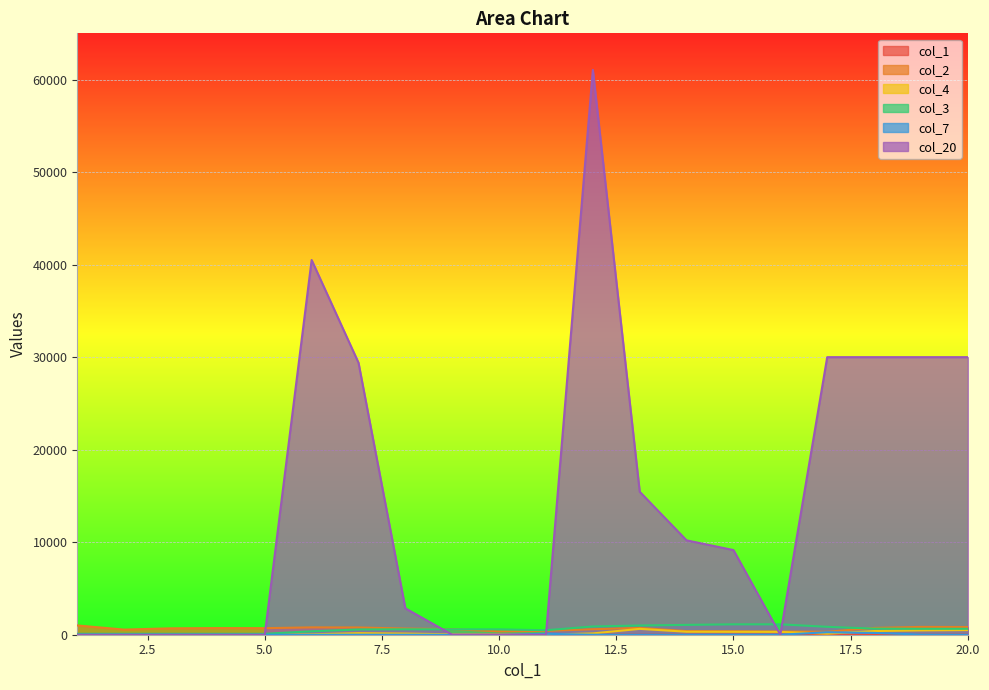

How many data points in col_2 are less than 692?

10